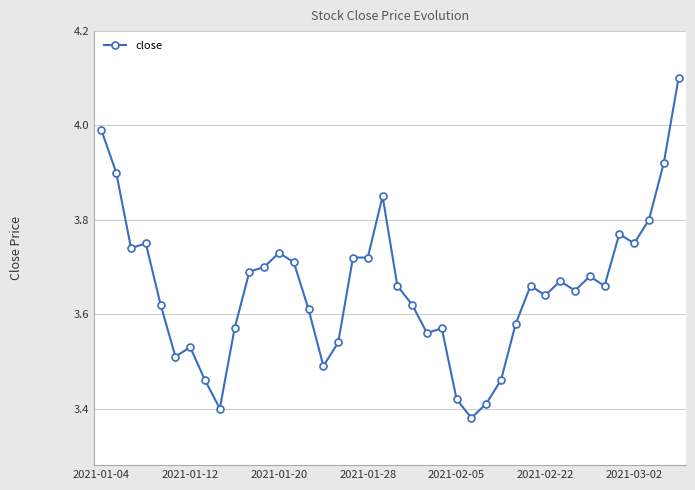

What is the difference between the maximum and minimum values?

0.7